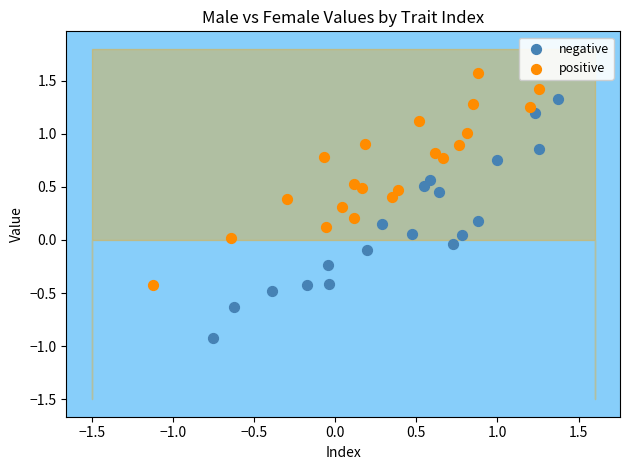

Which series reaches the minimum Y coordinate?

negative